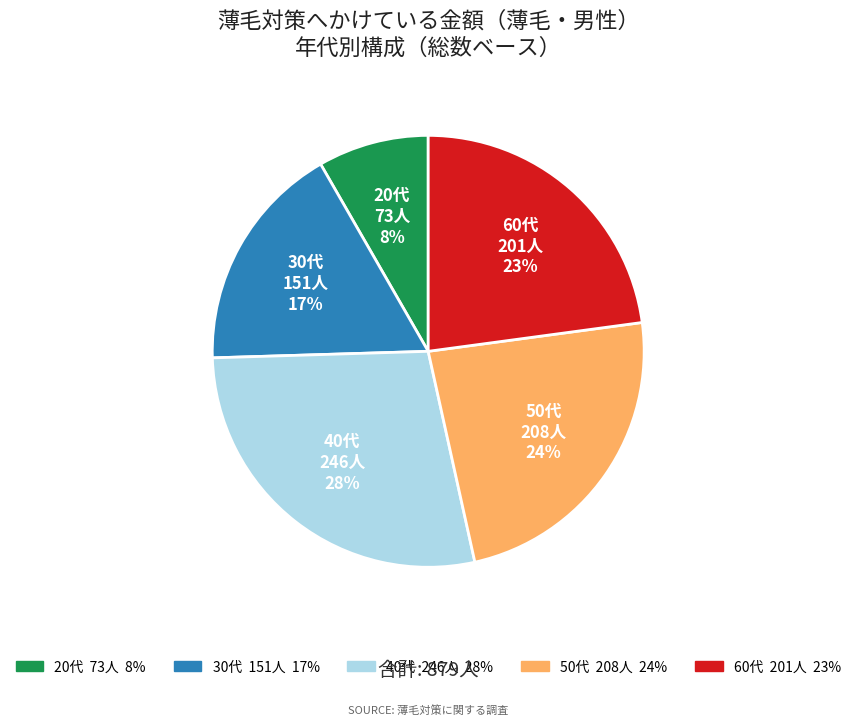

To the nearest percent, what percentage of the pie is 20代?

8%